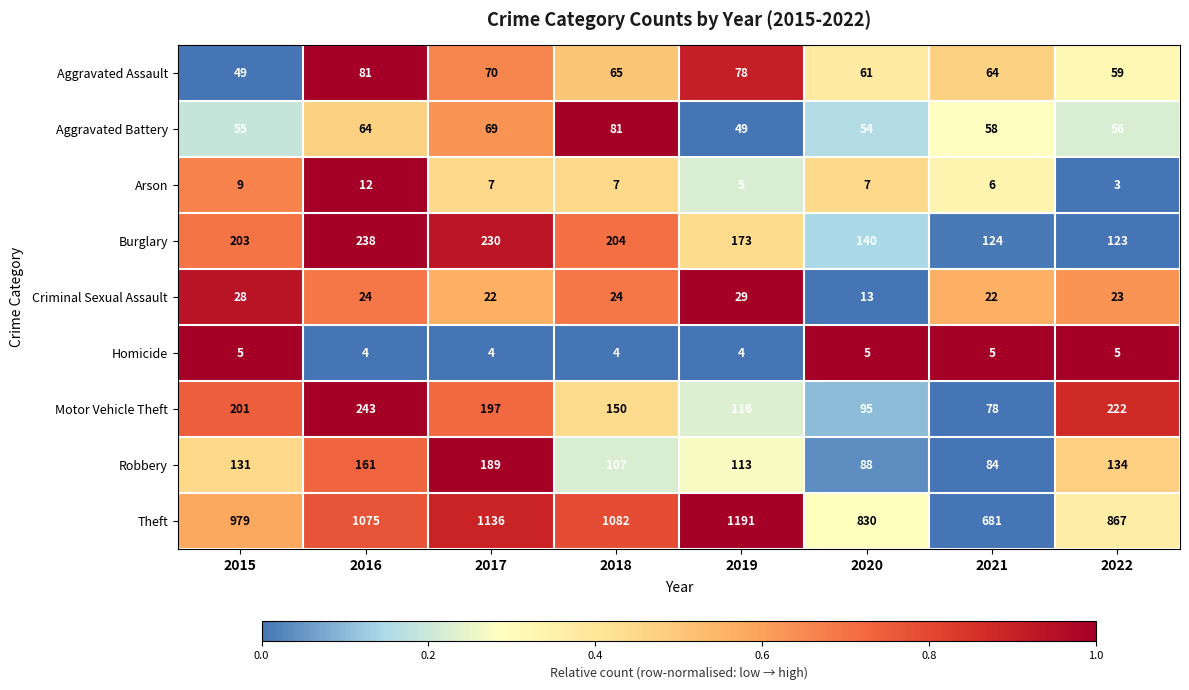

What is the total value across all series at 2020?

1293